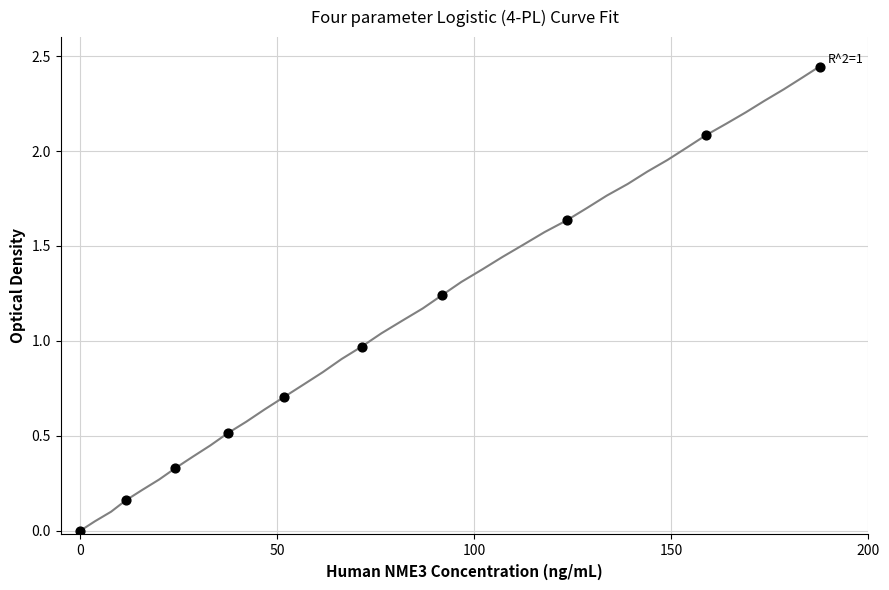

What is the range of X values (max minus min)?

187.6